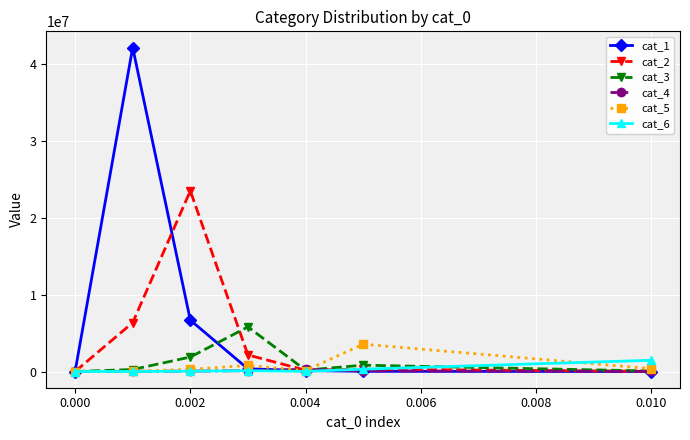

Which series ends up on top after the final intersection of cat_1 and cat_4?

cat_4